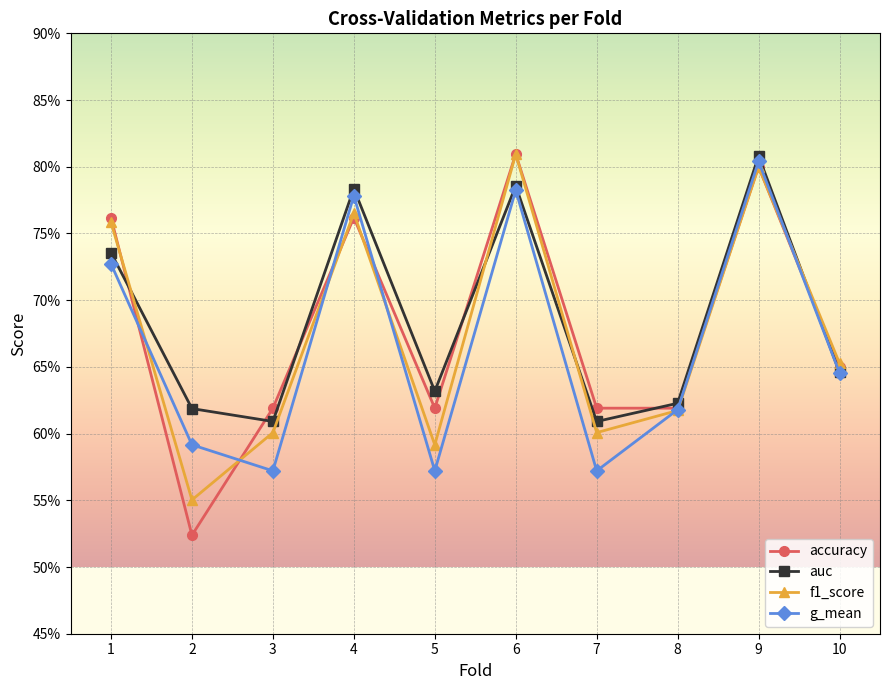

Reading left to right, extract all data points from this chart.

accuracy: 0.8	0.5	0.6	0.8	0.6	0.8	0.6	0.6	0.8	0.7
auc: 0.7	0.6	0.6	0.8	0.6	0.8	0.6	0.6	0.8	0.6
f1_score: 0.8	0.6	0.6	0.8	0.6	0.8	0.6	0.6	0.8	0.7
g_mean: 0.7	0.6	0.6	0.8	0.6	0.8	0.6	0.6	0.8	0.6